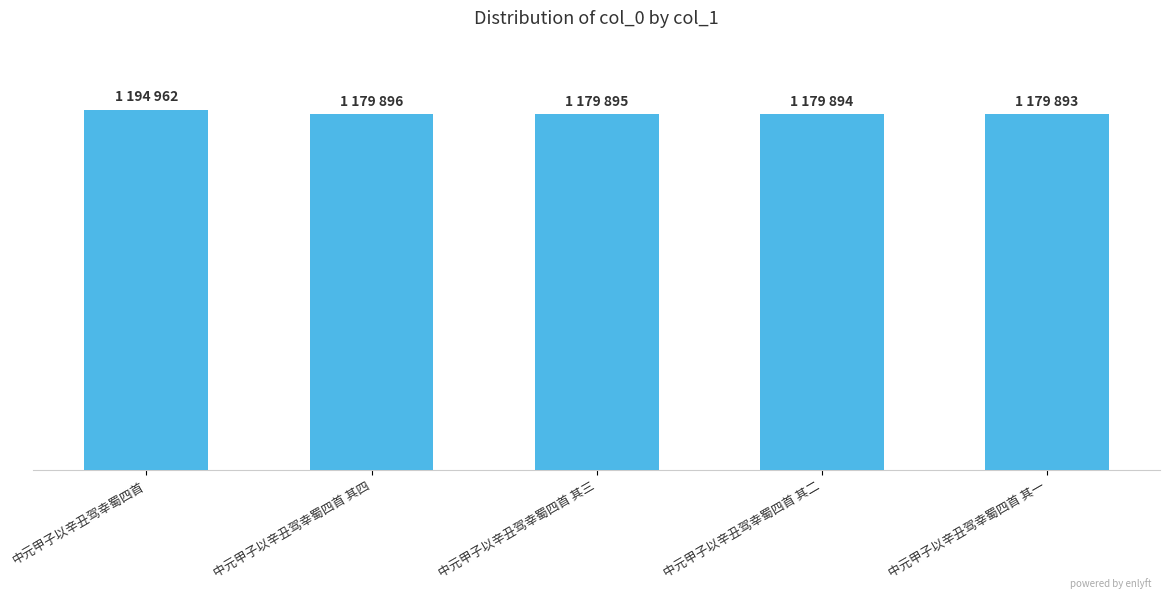

Where is the data nearest to the value 1187427?

中元甲子以辛丑驾幸蜀四首 其四